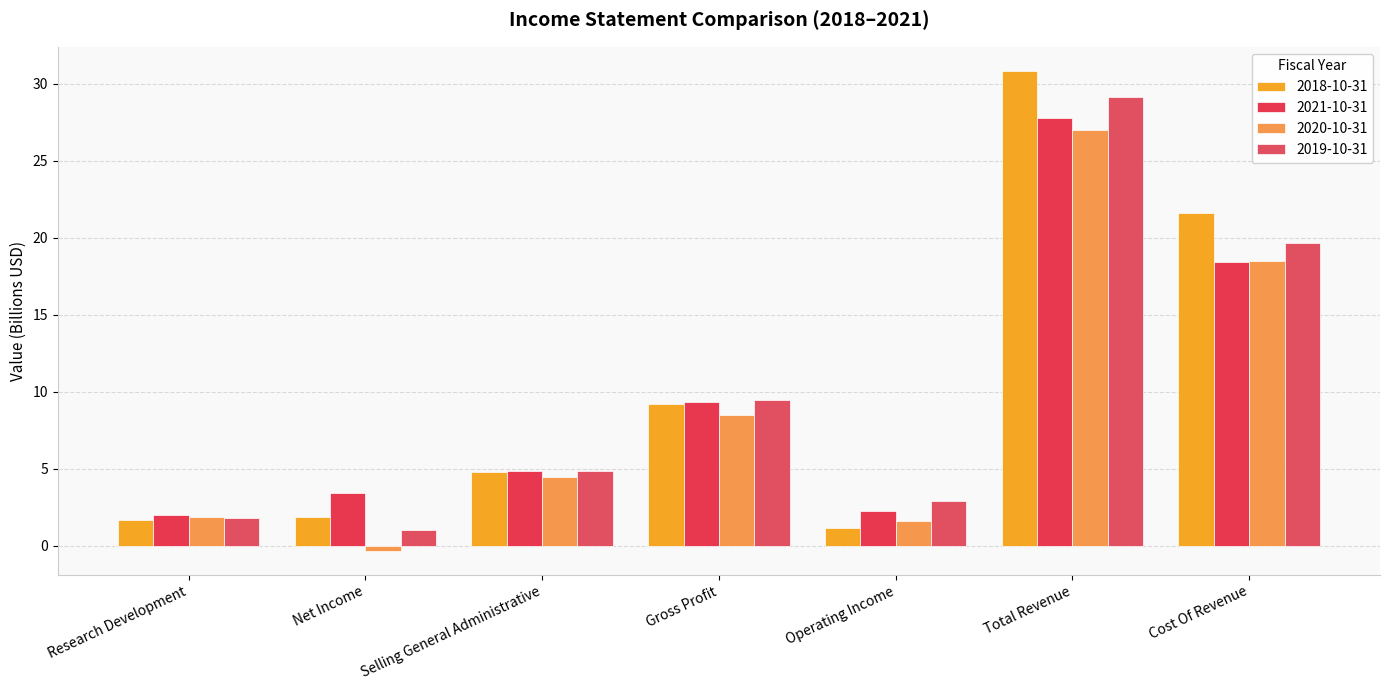

What is the difference between the 2018-10-31 values at Cost Of Revenue and Net Income?

19.7